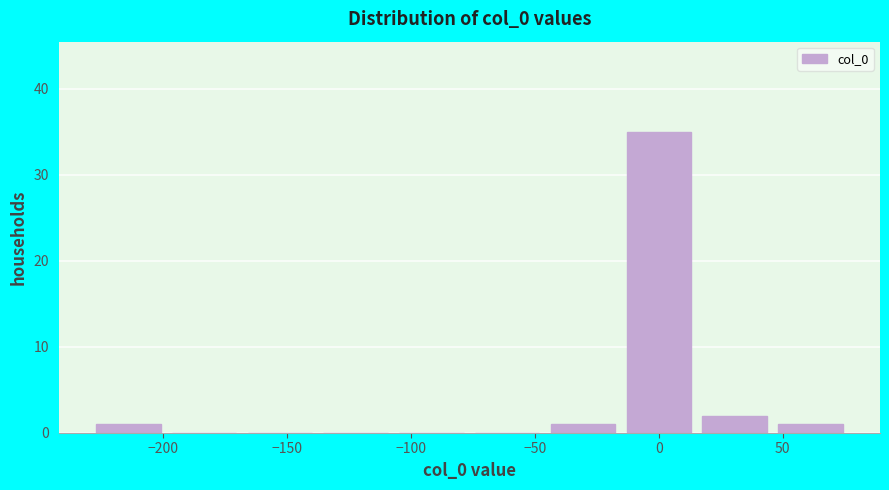

What is the height of the bar covering -230 to -200 on the x-axis? Neither the bar edges nor the heights are printed on the chart, so give them approximately, as read against the axes.

1